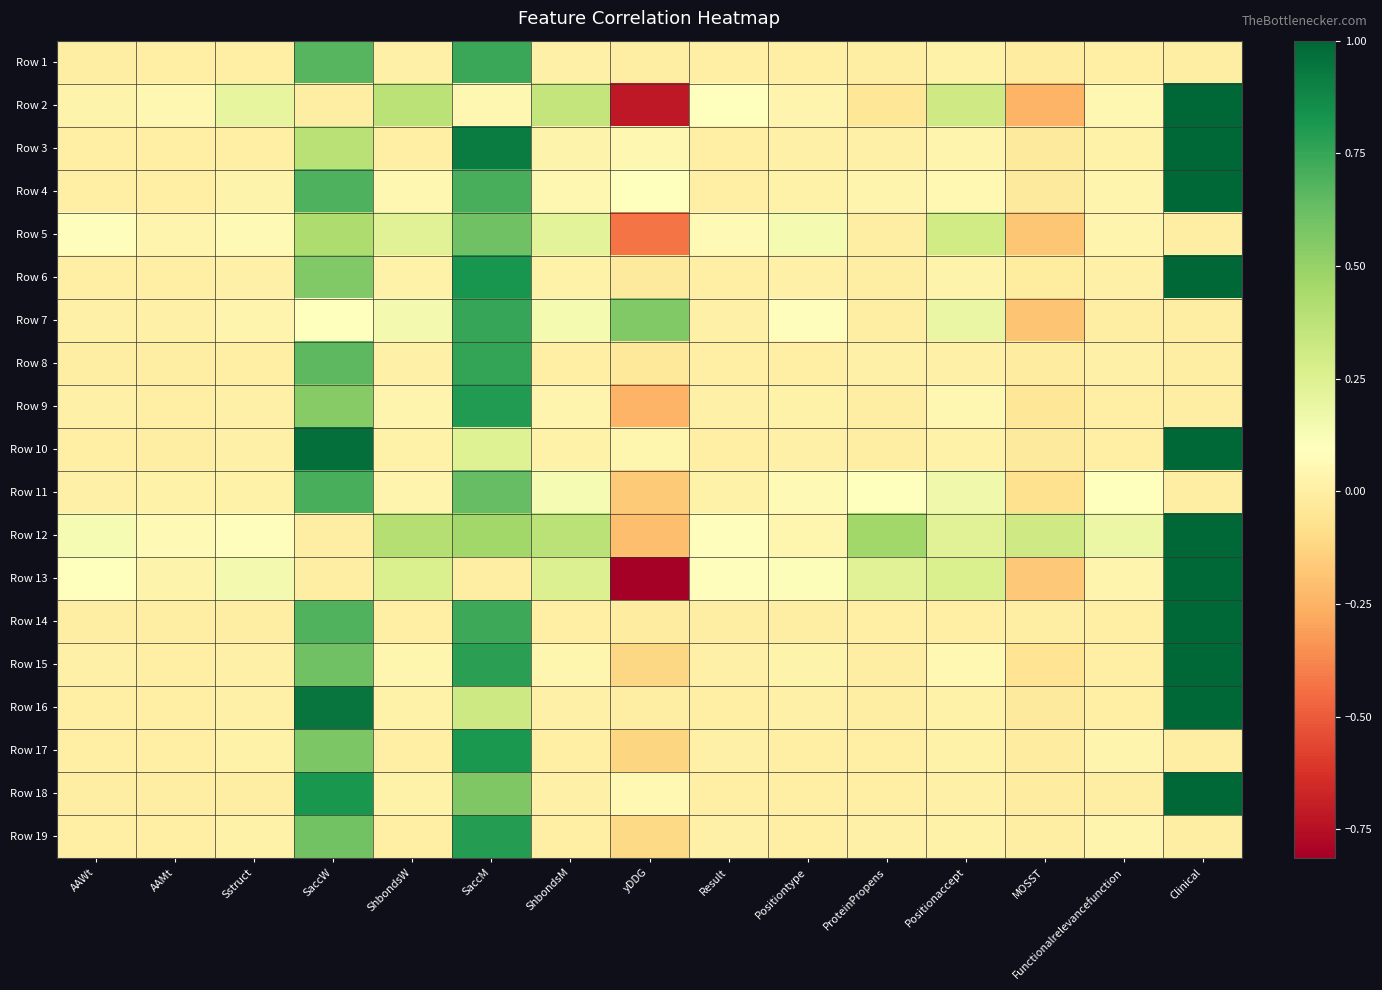

Between AAMt and ProteinPropens, which is larger?

AAMt